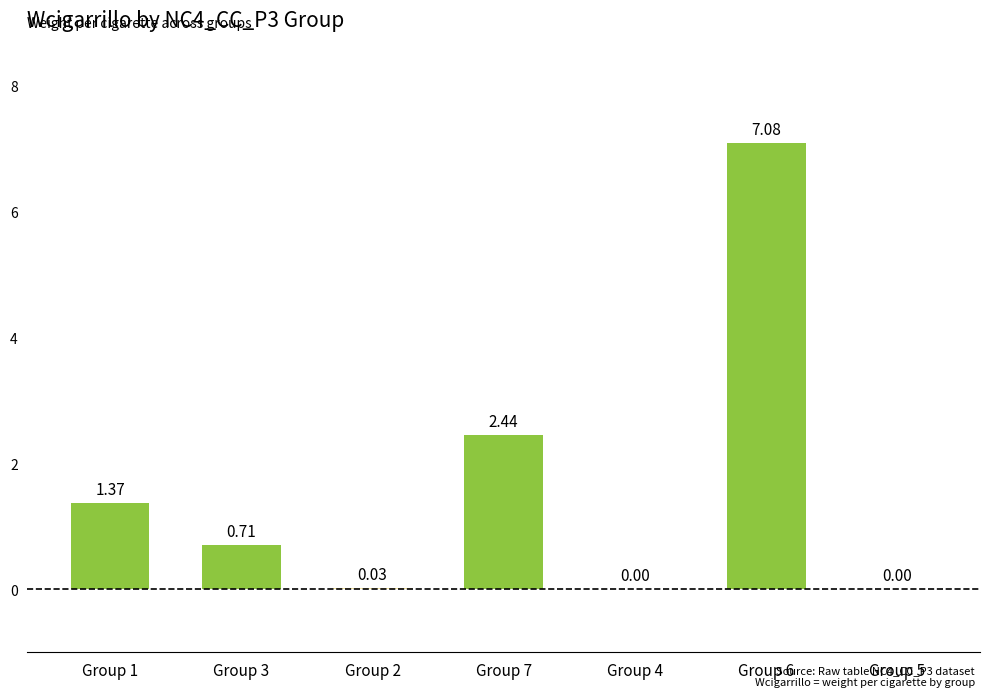

What is the ratio of the value at Group 3 to the value at Group 1?

0.5